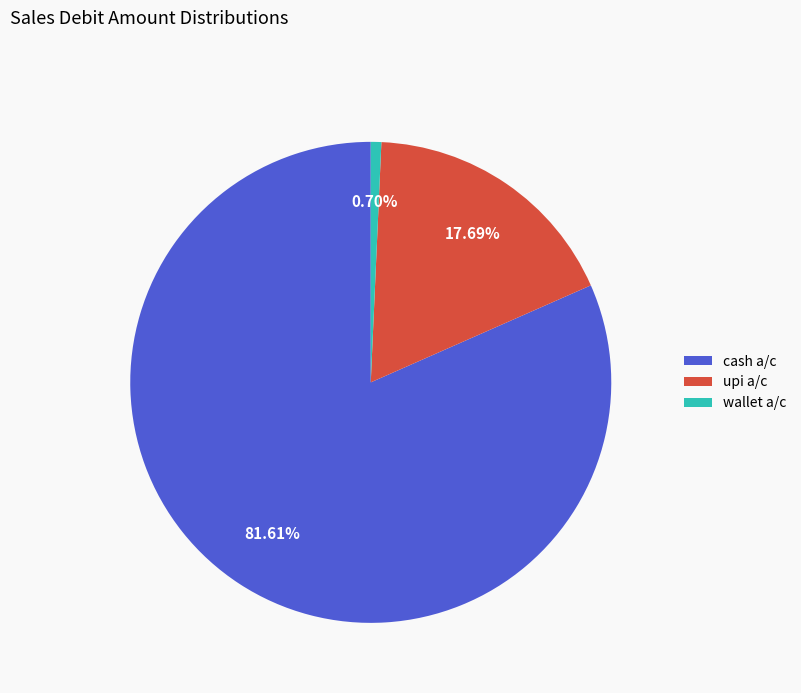

Which category has the biggest portion of the pie?

cash a/c